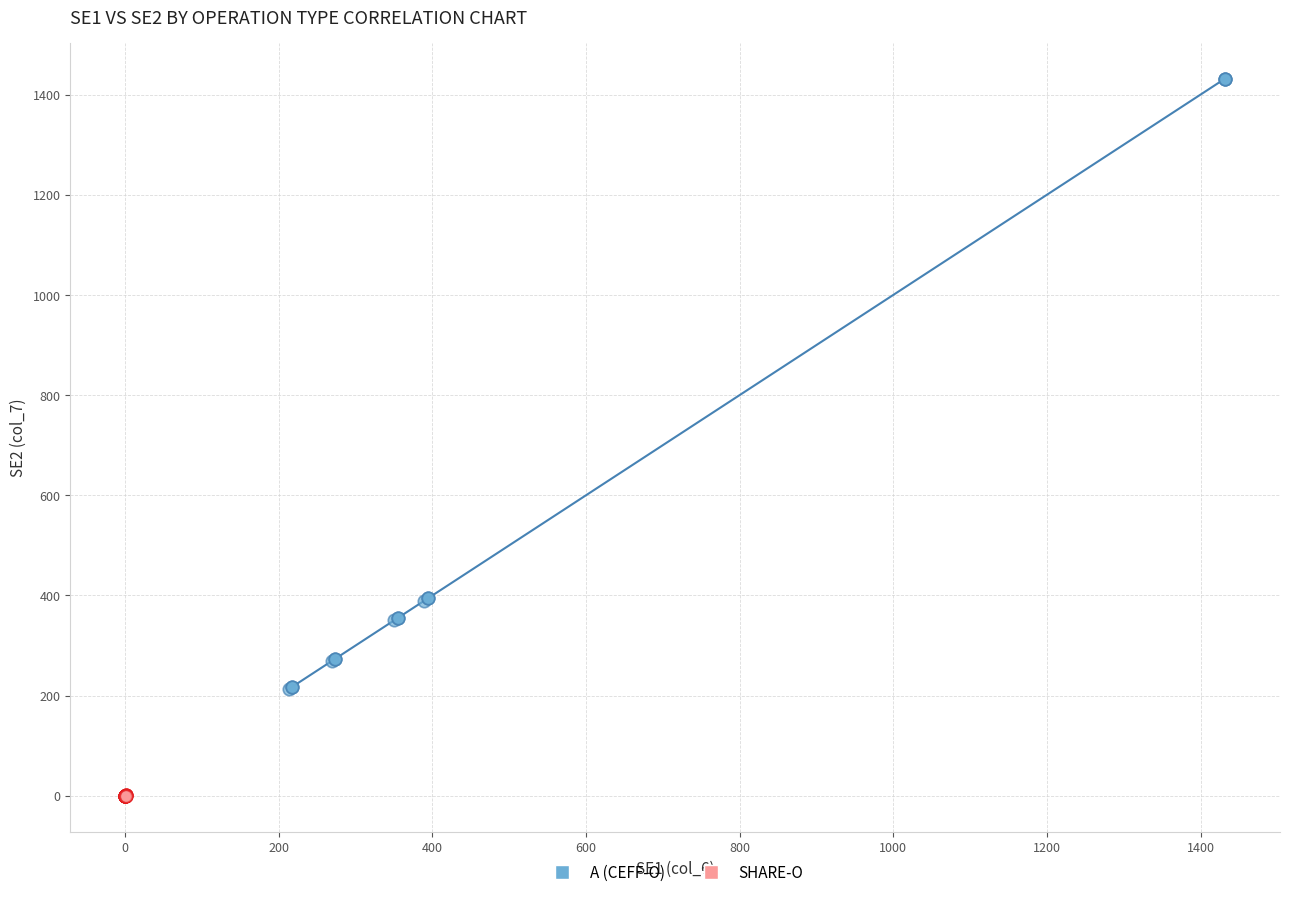

Which series reaches the maximum Y coordinate?

A (CEFF-O)